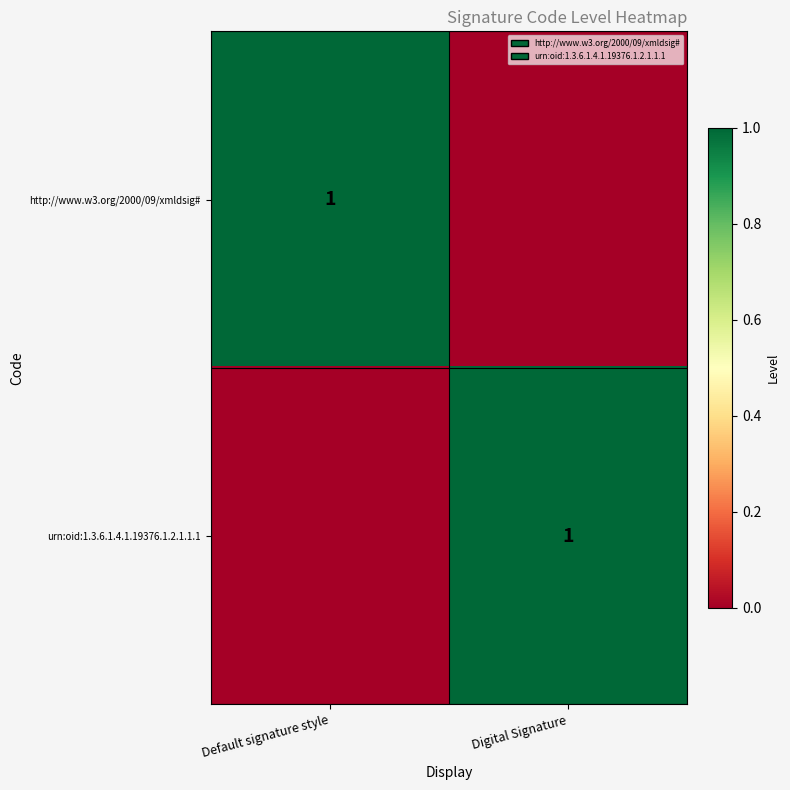

The urn:oid:1.3.6.1.4.1.19376.1.2.1.1.1 series shows 1 at Digital Signature. True or false?

True